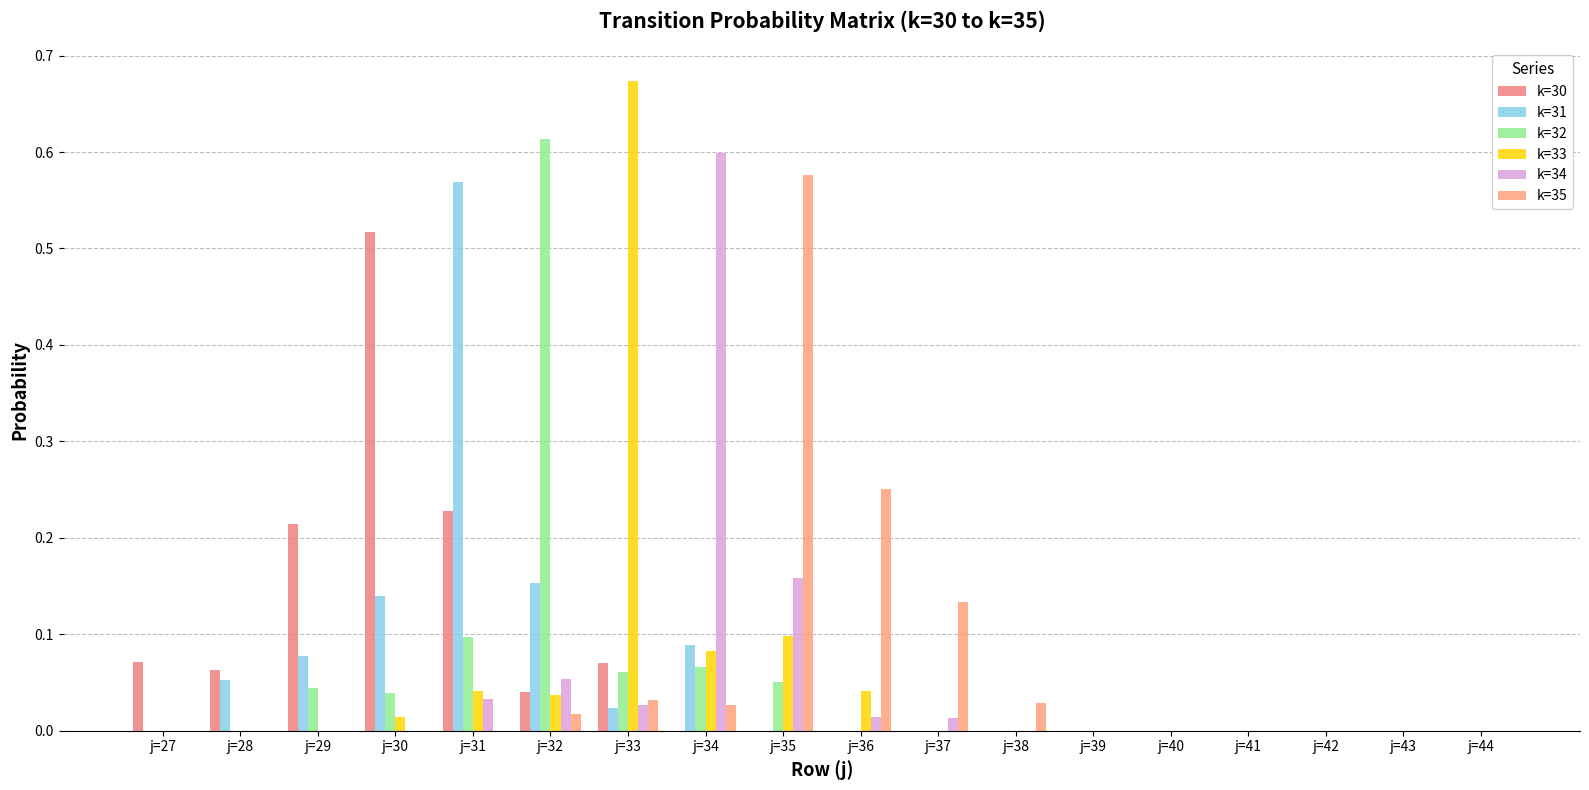

Is it true that k=35 equals 0.0 at j=34?

True